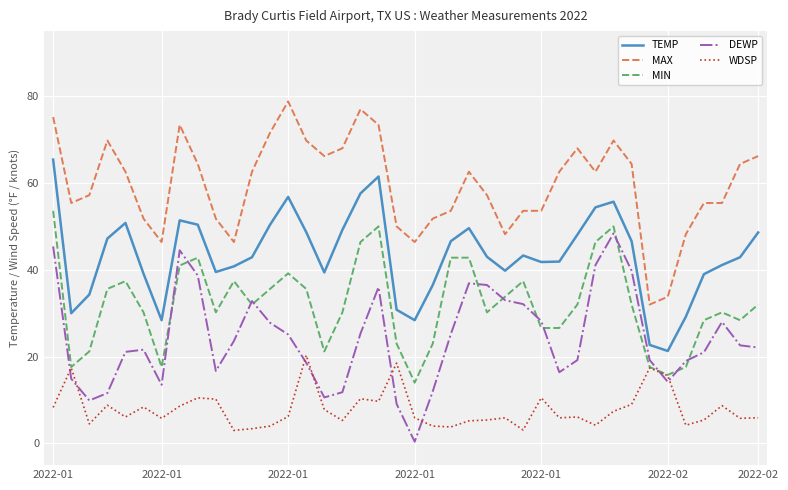

Rank the series by their average value, from highest to lowest.

MAX, TEMP, MIN, DEWP, WDSP